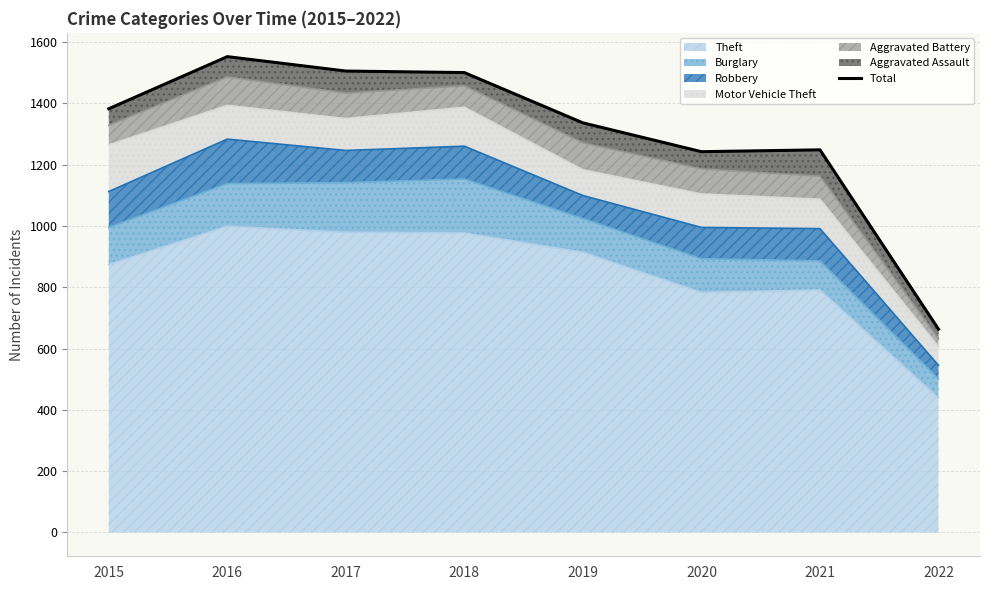

What is the difference between the maximum and minimum values?

889